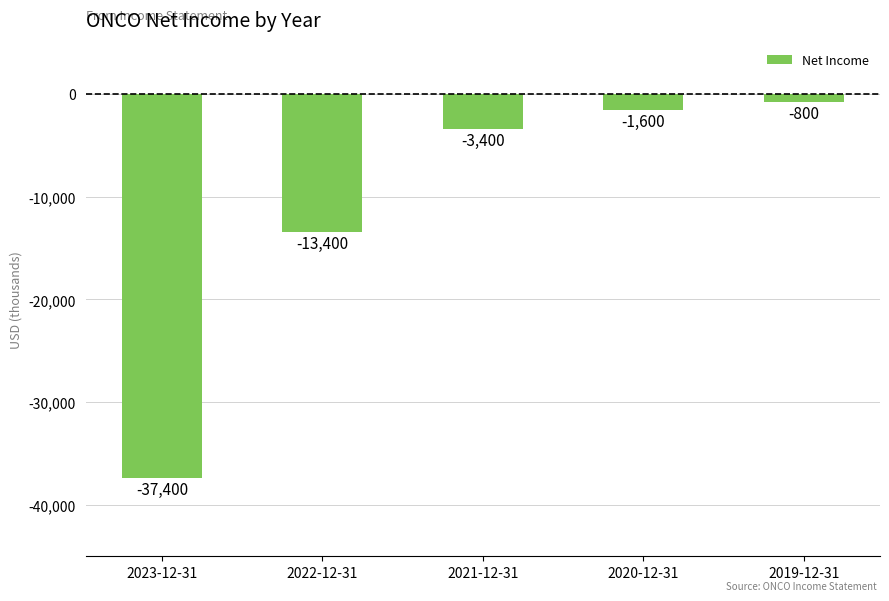

Does the chart contain any negative values?

Yes